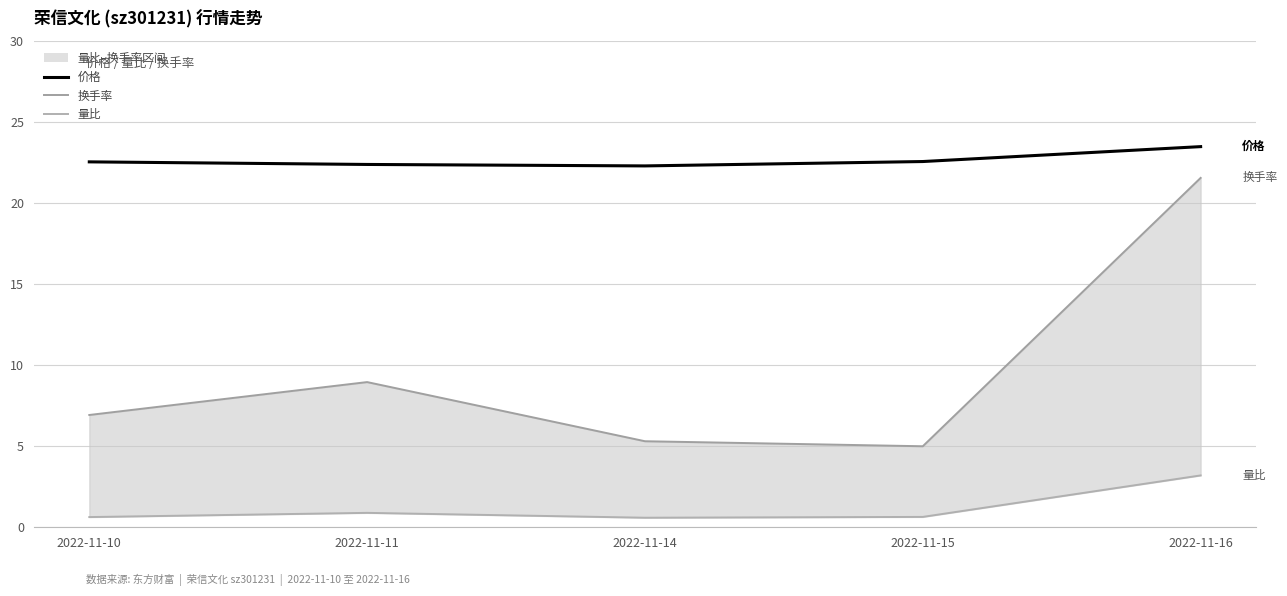

At which category is the sum across all series the highest?

2022-11-16